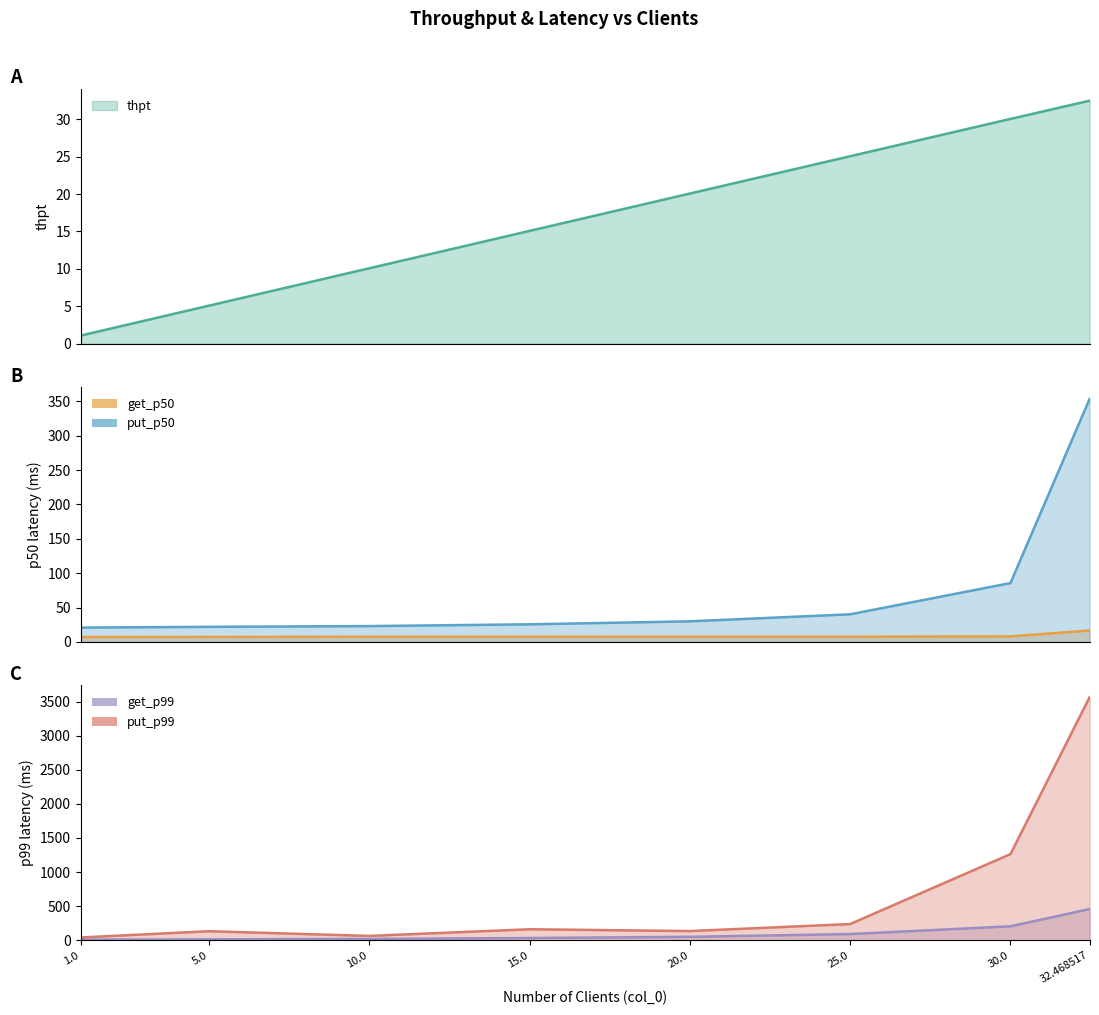

What is the label of the 3rd point from the right?

25.0